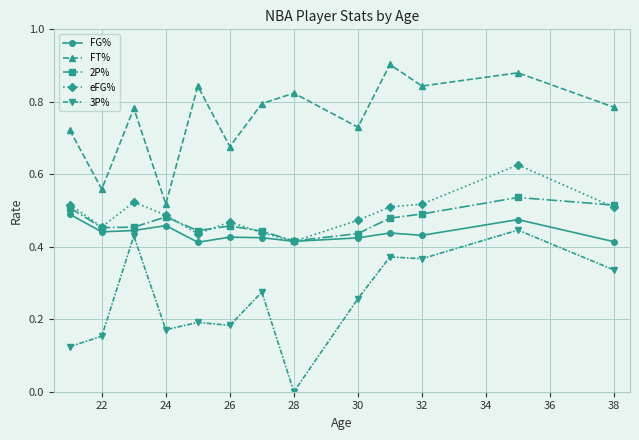

True or false: 2P% and FT% intersect in this chart.

False